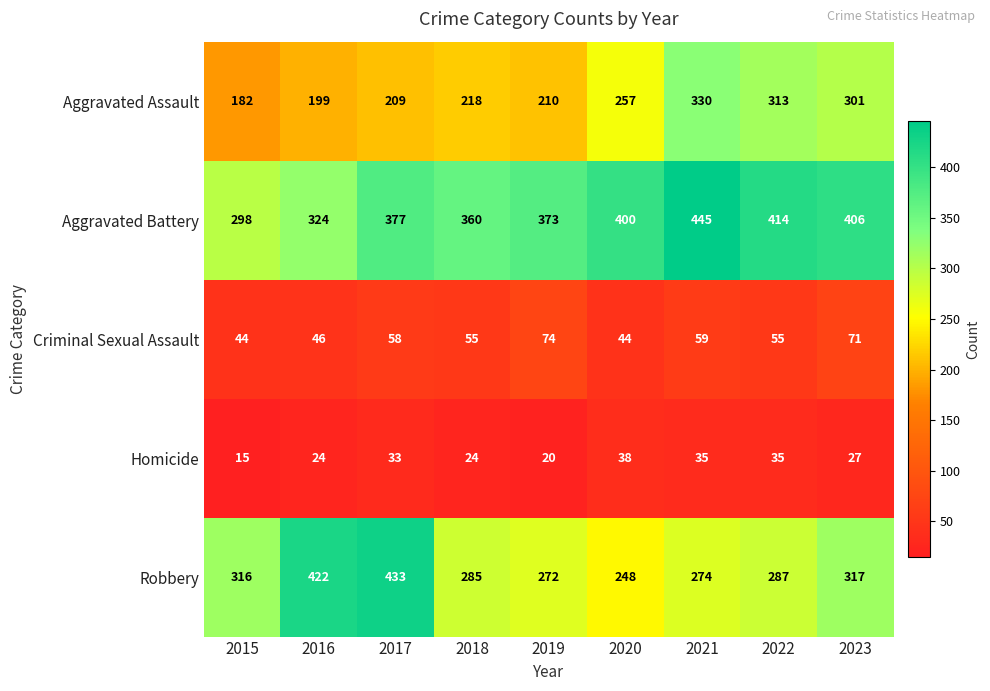

Which label corresponds to the largest value in the chart?

2021